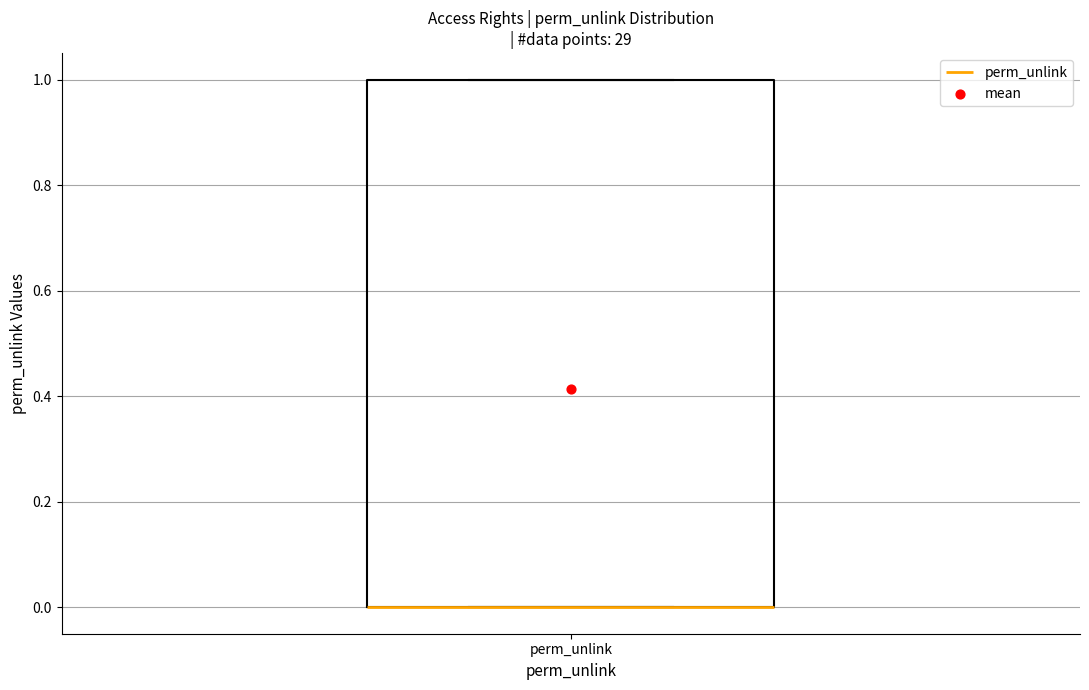

Read this box plot against the y-axis: the position of the median line, the range covered by the box, and the ends of both whiskers. The values are not printed on the chart, so give them approximately, as read against the axis.

median 0 (drawn on the box's lower edge), box 0 to 1, whiskers 0 to 1